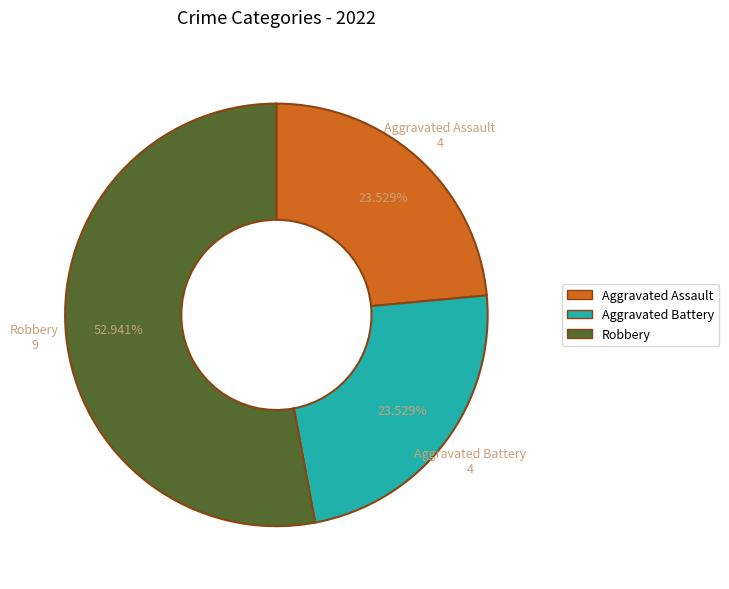

Combined, do Aggravated Battery and Aggravated Assault account for over 50%?

No